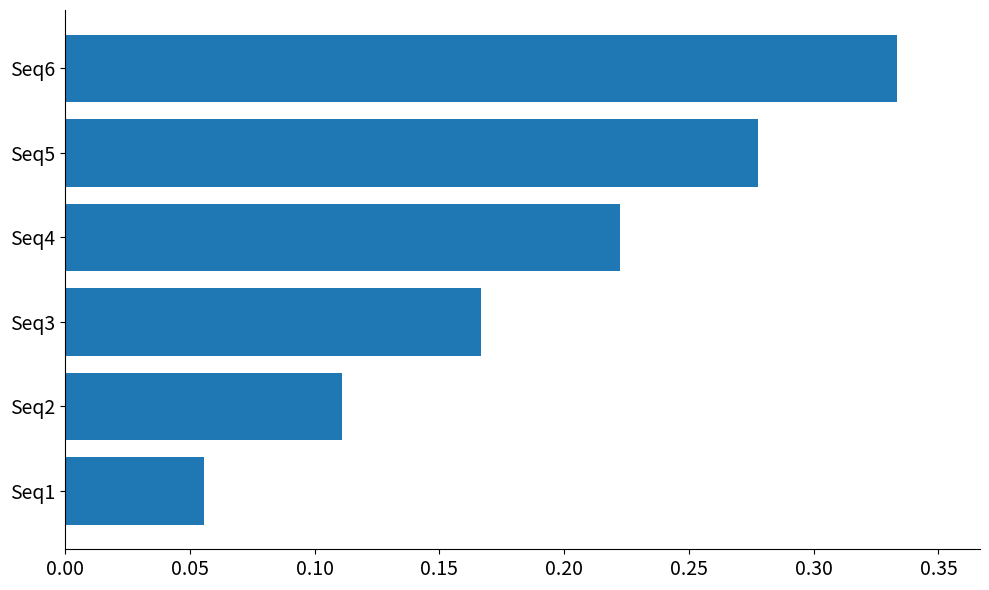

At which category does the chart reach its peak across all series?

Seq6